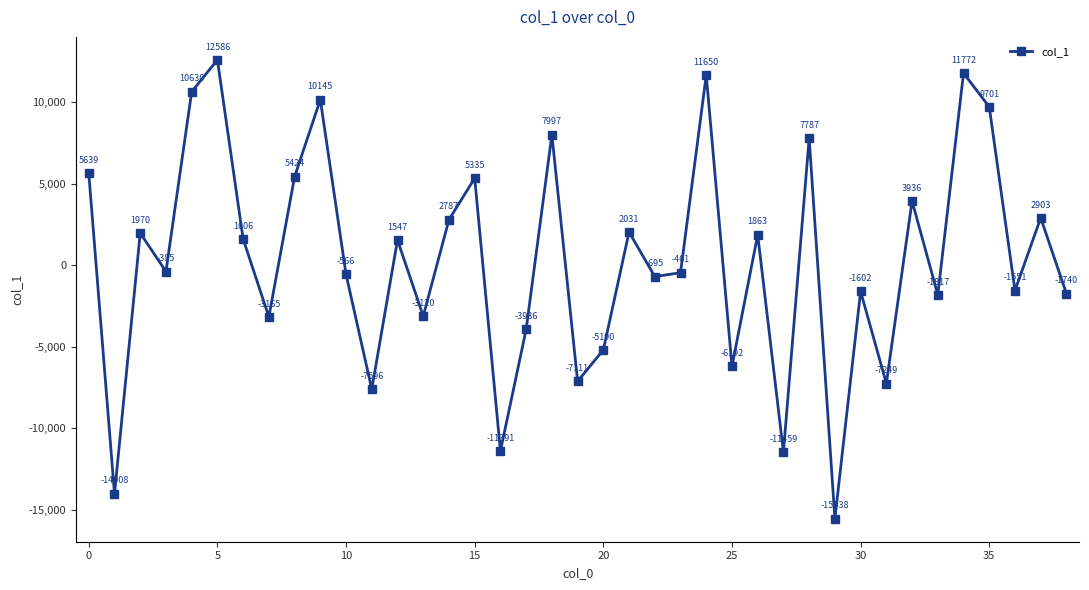

What is the average value?

321.5